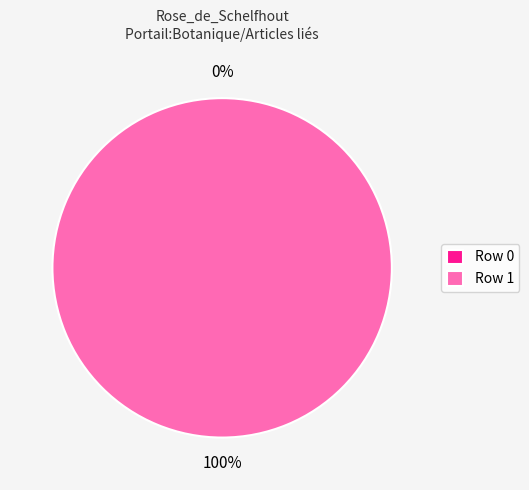

What percentage is the Row 1 slice, to the nearest percent?

100%